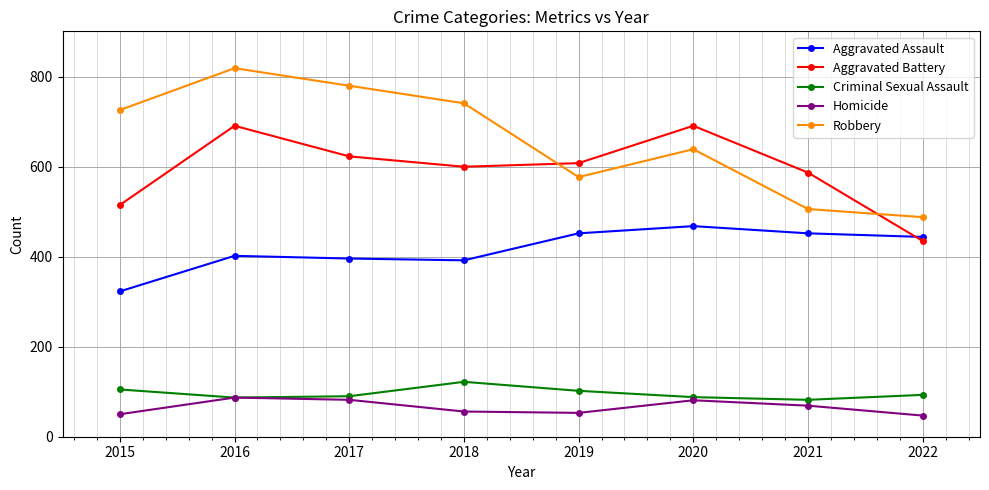

Is this an area chart (filled region under the line)?

No